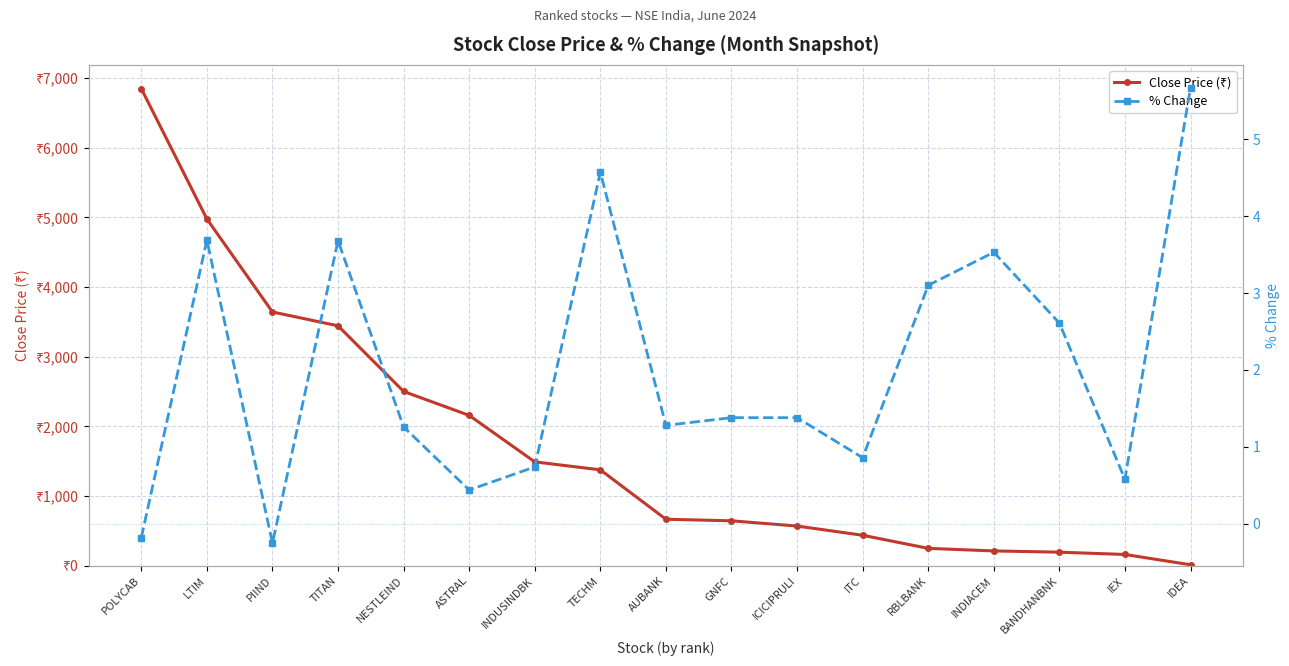

Reading right to left, extract all data points from this chart.

Close Price (₹): 15.8	163.5	196.6	214.3	251.2	439.1	571.4	646.4	669.0	1377.6	1492.1	2158.8	2502.4	3444.1	3642.6	4977.2	6846.4
% Change: 5.7	0.6	2.6	3.5	3.1	0.9	1.4	1.4	1.3	4.6	0.7	0.4	1.3	3.7	-0.2	3.7	-0.2